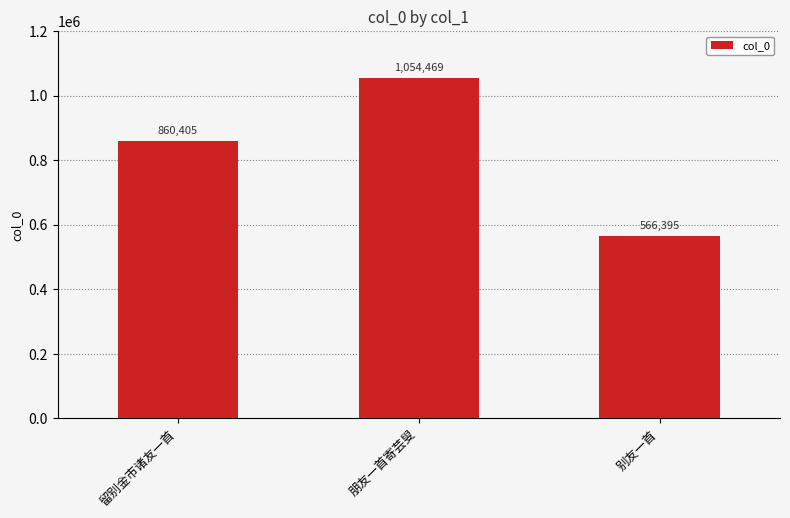

List the labels in order of value, largest first.

朋友一首寄芸叟, 留别金市诸友一首, 别友一首